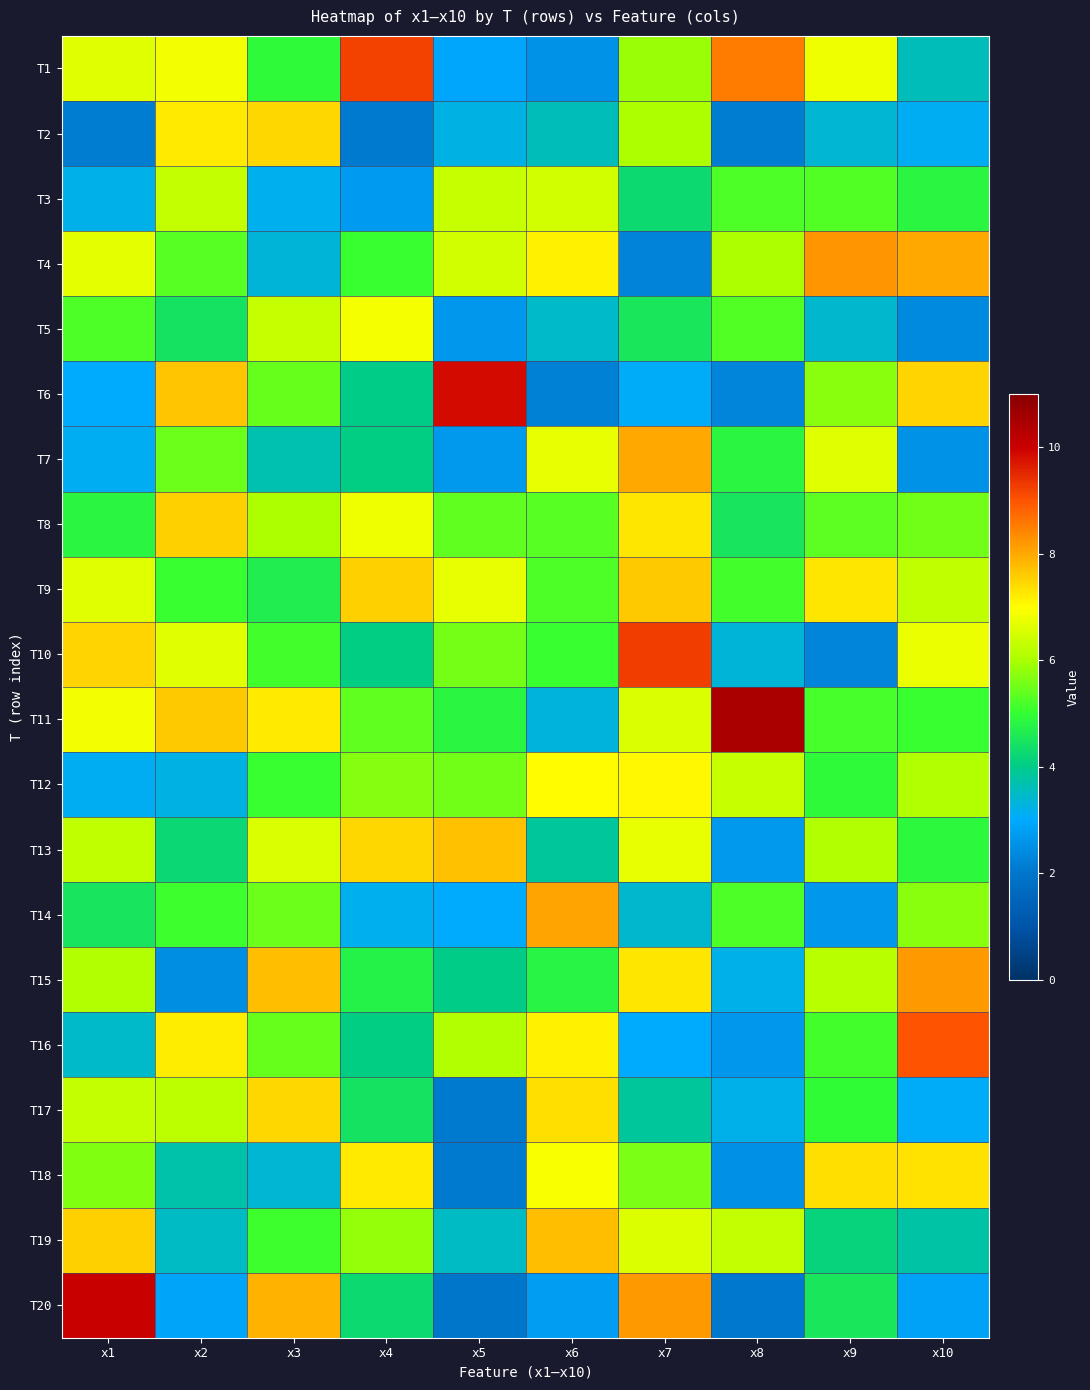

Reading left to right, extract all data points from this chart.

T1: x1=6.6	x2=6.9	x3=4.9	x4=9.2	x5=2.9	x6=2.6	x7=5.9	x8=8.5	x9=6.8	x10=3.6
T2: x1=2.1	x2=7.2	x3=7.4	x4=2.1	x5=3.3	x6=3.6	x7=6.0	x8=2.1	x9=3.4	x10=3.1
T3: x1=3.2	x2=6.3	x3=3.2	x4=2.7	x5=6.3	x6=6.5	x7=4.3	x8=5.2	x9=5.3	x10=4.8
T4: x1=6.7	x2=5.3	x3=3.3	x4=5.1	x5=6.5	x6=7.2	x7=2.3	x8=6.0	x9=8.2	x10=8.0
T5: x1=5.2	x2=4.4	x3=6.3	x4=6.9	x5=2.6	x6=3.5	x7=4.5	x8=5.3	x9=3.4	x10=2.4
T6: x1=3.0	x2=7.6	x3=5.4	x4=4.0	x5=9.9	x6=2.2	x7=3.1	x8=2.3	x9=5.7	x10=7.5
T7: x1=3.1	x2=5.5	x3=3.7	x4=4.1	x5=2.7	x6=6.7	x7=8.0	x8=4.8	x9=6.6	x10=2.5
T8: x1=4.8	x2=7.5	x3=6.0	x4=6.8	x5=5.4	x6=5.3	x7=7.3	x8=4.5	x9=5.3	x10=5.5
T9: x1=6.6	x2=5.0	x3=4.7	x4=7.5	x5=6.7	x6=5.2	x7=7.6	x8=5.1	x9=7.3	x10=6.2
T10: x1=7.5	x2=6.6	x3=5.2	x4=4.1	x5=5.6	x6=5.0	x7=9.3	x8=3.3	x9=2.3	x10=6.8
T11: x1=6.8	x2=7.6	x3=7.2	x4=5.4	x5=4.8	x6=3.3	x7=6.5	x8=10.5	x9=5.2	x10=5.0
T12: x1=3.1	x2=3.3	x3=5.1	x4=5.7	x5=5.5	x6=7.0	x7=7.1	x8=6.3	x9=4.9	x10=6.1
T13: x1=6.2	x2=4.2	x3=6.6	x4=7.4	x5=7.7	x6=3.8	x7=6.7	x8=2.7	x9=6.1	x10=4.9
T14: x1=4.5	x2=5.1	x3=5.5	x4=3.1	x5=3.0	x6=8.0	x7=3.4	x8=5.2	x9=2.6	x10=5.7
T15: x1=6.1	x2=2.5	x3=7.7	x4=4.8	x5=4.0	x6=4.8	x7=7.3	x8=3.2	x9=6.1	x10=8.2
T16: x1=3.4	x2=7.2	x3=5.4	x4=4.0	x5=6.1	x6=7.2	x7=3.0	x8=2.6	x9=5.1	x10=9.0
T17: x1=6.3	x2=6.2	x3=7.5	x4=4.5	x5=2.1	x6=7.4	x7=3.8	x8=3.2	x9=5.0	x10=3.1
T18: x1=5.6	x2=3.7	x3=3.4	x4=7.2	x5=2.1	x6=7.0	x7=5.6	x8=2.5	x9=7.4	x10=7.3
T19: x1=7.6	x2=3.5	x3=5.1	x4=5.8	x5=3.5	x6=7.7	x7=6.6	x8=6.3	x9=4.1	x10=3.8
T20: x1=10.0	x2=2.9	x3=7.9	x4=4.3	x5=2.0	x6=2.8	x7=8.2	x8=2.0	x9=4.5	x10=2.9